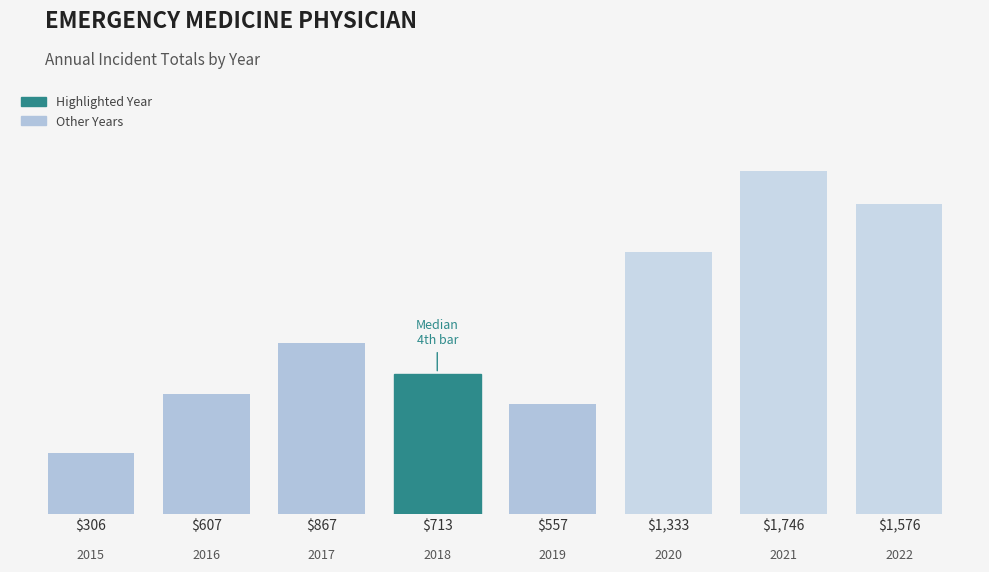

At which label does the data first exceed 867?

$1,333